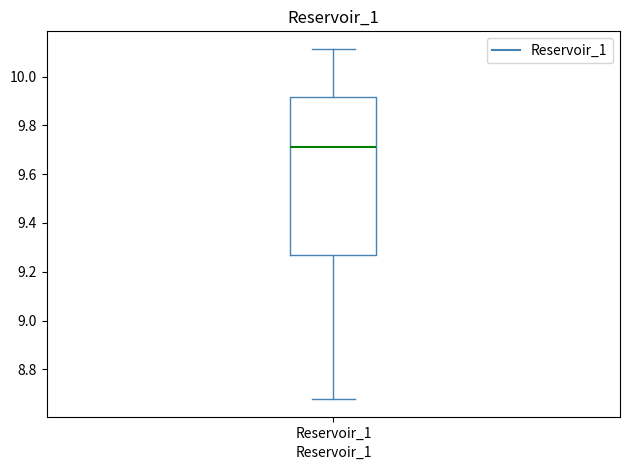

Where does the upper whisker of the box for Reservoir_1 end on the y-axis? The values are not printed on the chart, so give them approximately, as read against the axis.

10.12